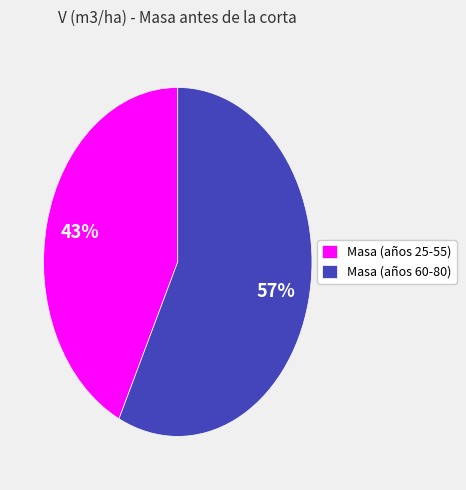

Which has a higher value, Masa (años 25-55) or Masa (años 60-80)?

Masa (años 60-80)